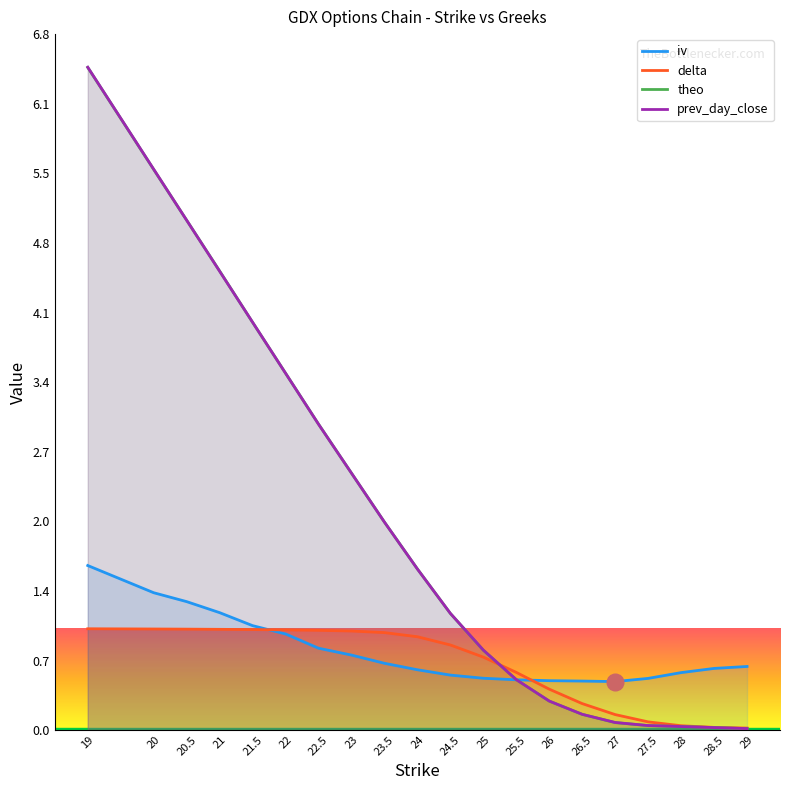

What is the difference between the iv values at 24 and 24.5?

0.1